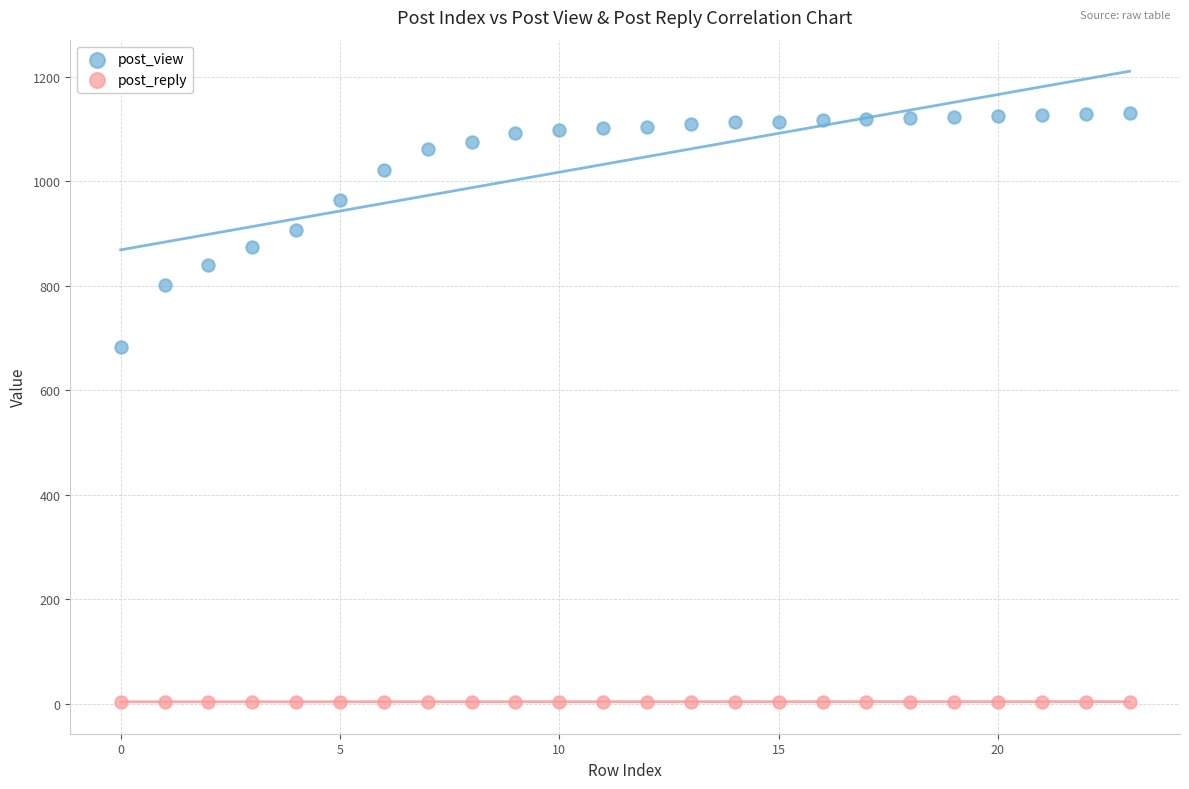

Across all data points, what is the range of Y values (max minus min)?

1127